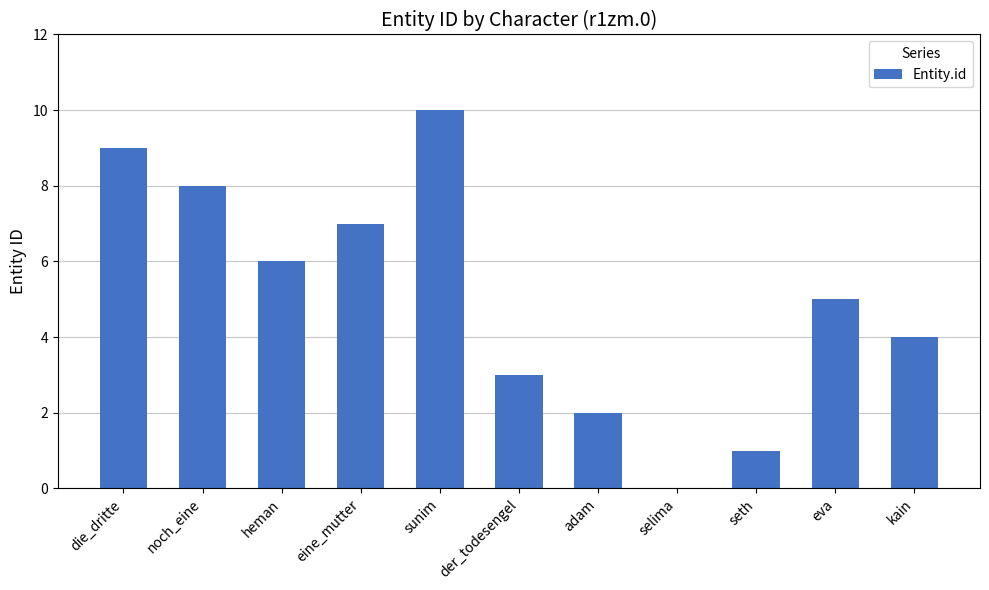

Approximately how many times larger is the value at sunim compared to adam?

5.0